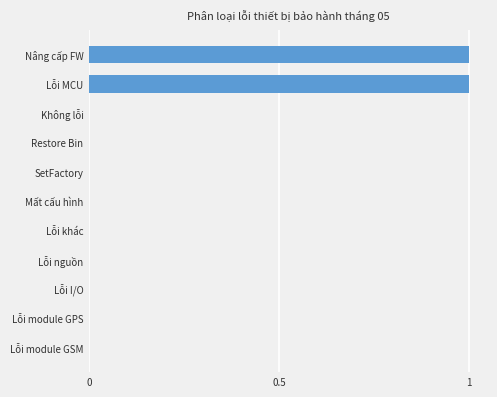

Reading bottom to top, list all the values displayed in this chart.

Lỗi module GSM=0	Lỗi module GPS=0	Lỗi I/O=0	Lỗi nguồn=0	Lỗi khác=0	Mất cấu hình=0	SetFactory=0	Restore Bin=0	Không lỗi=0	Lỗi MCU=1	Nâng cấp FW=1